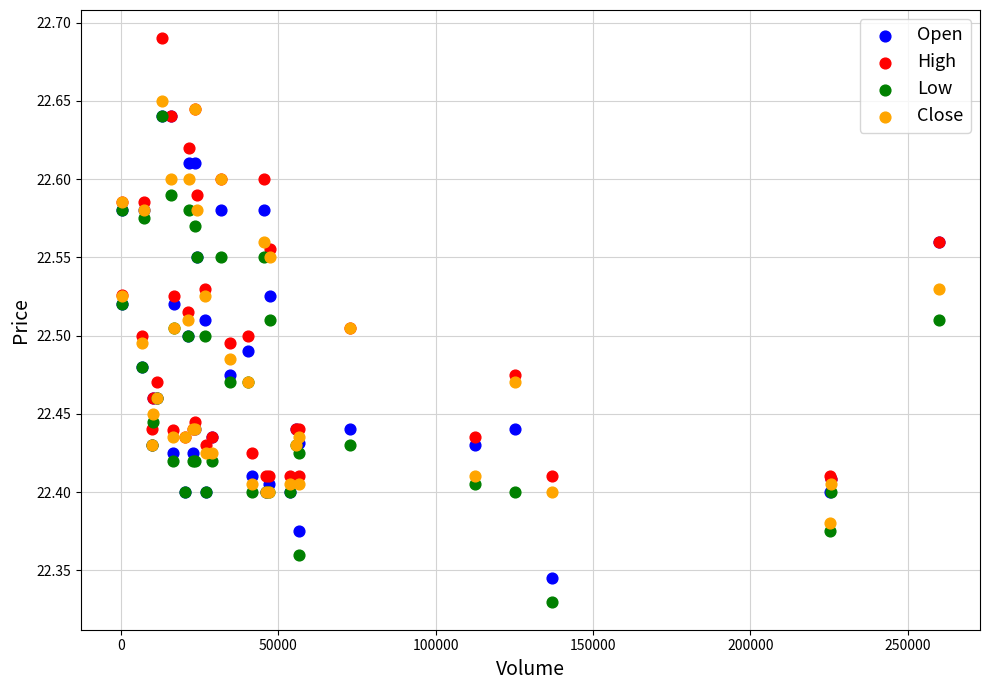

Which series has the widest spread of Y values?

Low